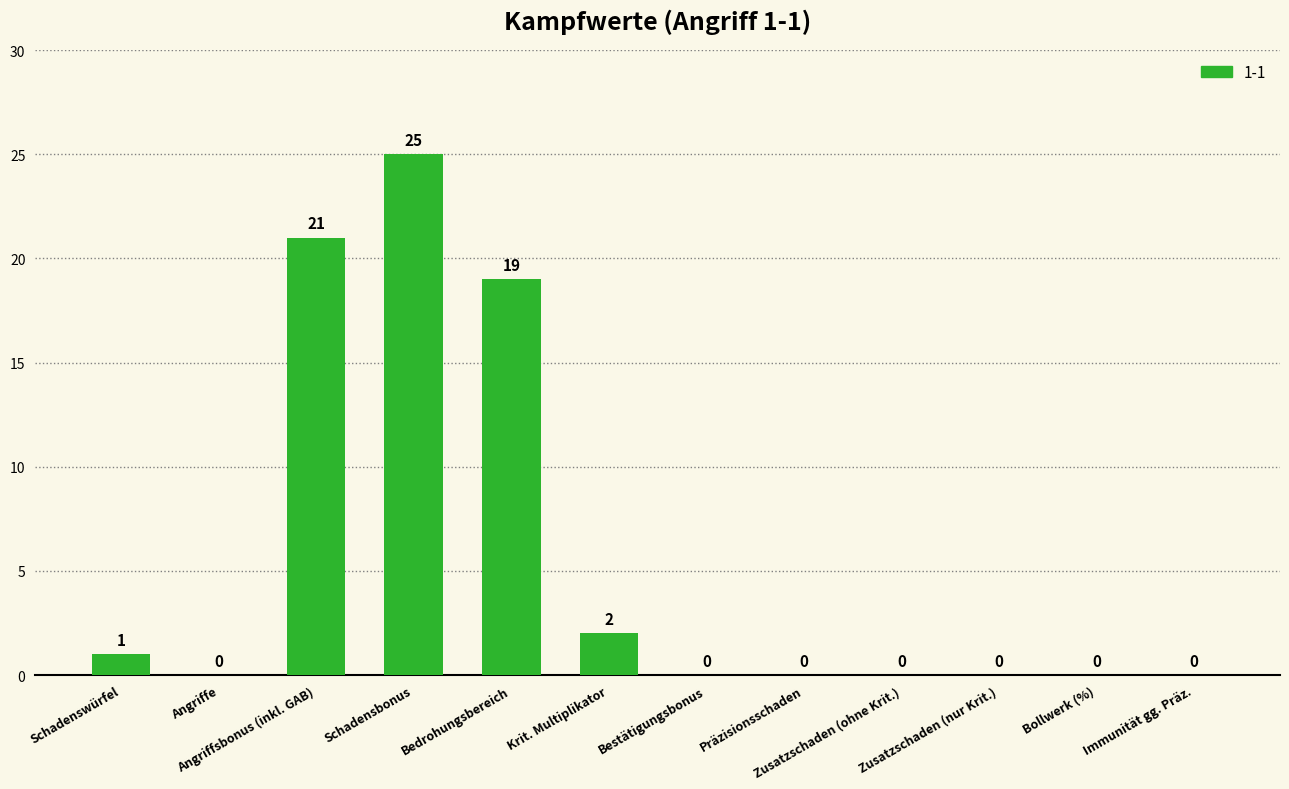

Are the bars horizontal?

No